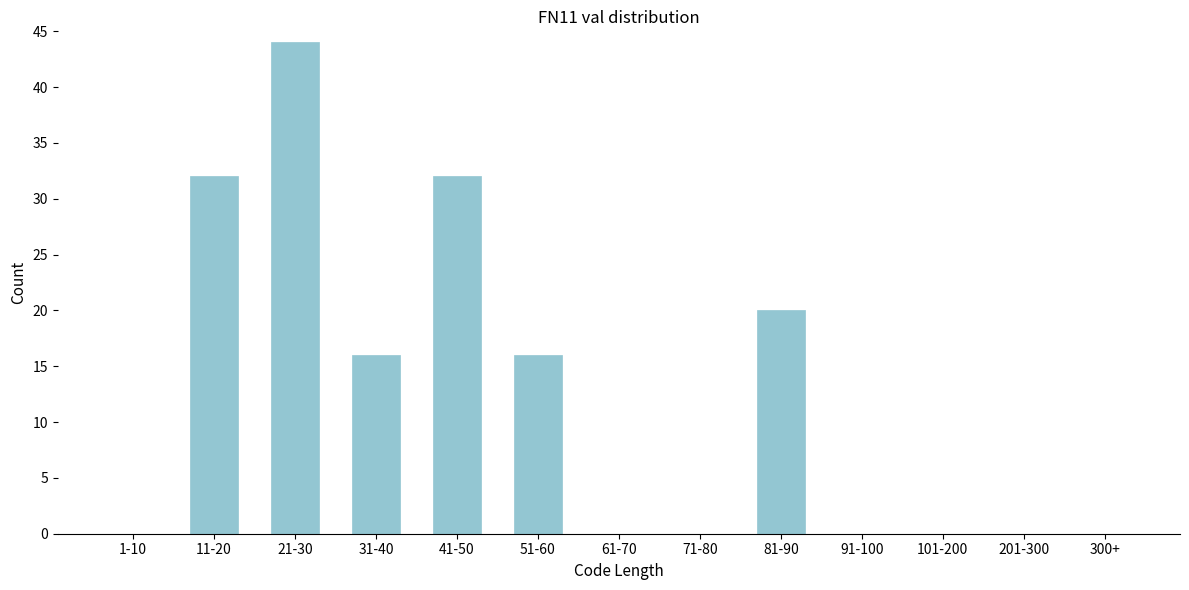

Reading right to left, extract all data points from this chart.

300+=0	201-300=0	101-200=0	91-100=0	81-90=20	71-80=0	61-70=0	51-60=16	41-50=32	31-40=16	21-30=44	11-20=32	1-10=0